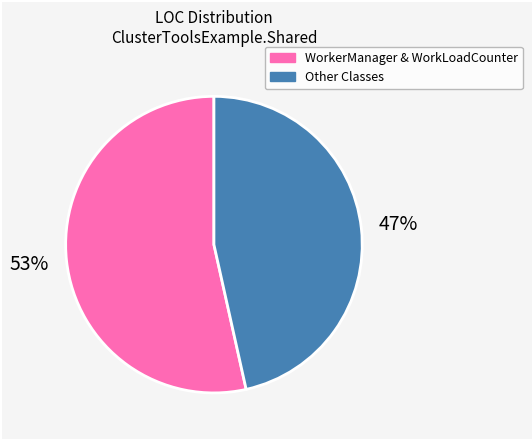

Is there any slice that represents more than half of the pie?

Yes